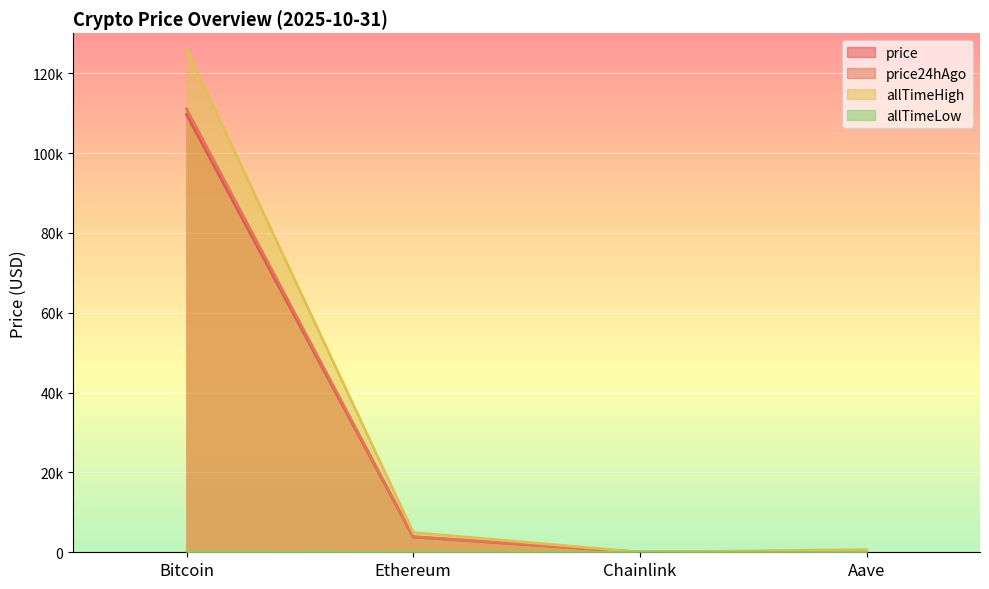

What is the value of the price24hAgo point at the 2nd from the left?

3928.5